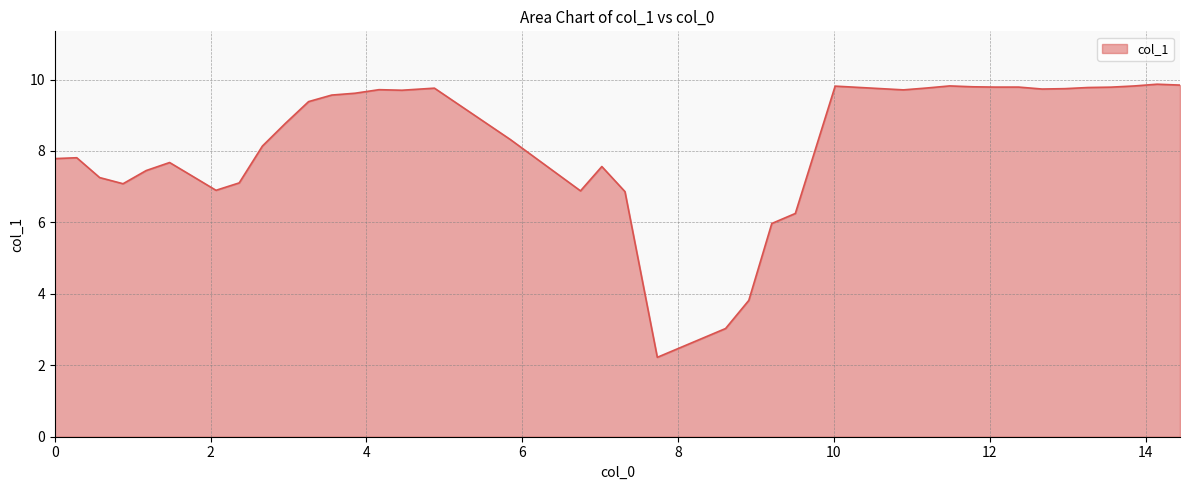

What is the difference between the maximum and minimum values?

7.6